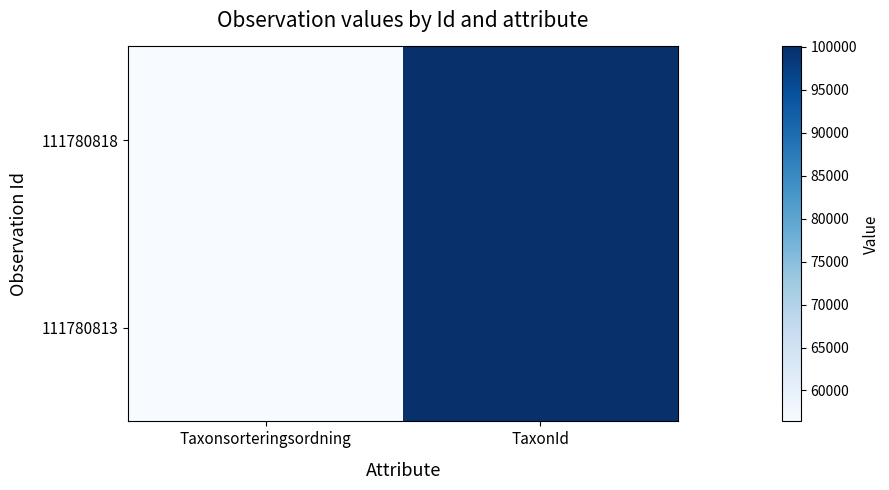

Reading left to right, extract all data points from this chart.

111780818: Taxonsorteringsordning=56414	TaxonId=100049
111780813: Taxonsorteringsordning=56404	TaxonId=100048